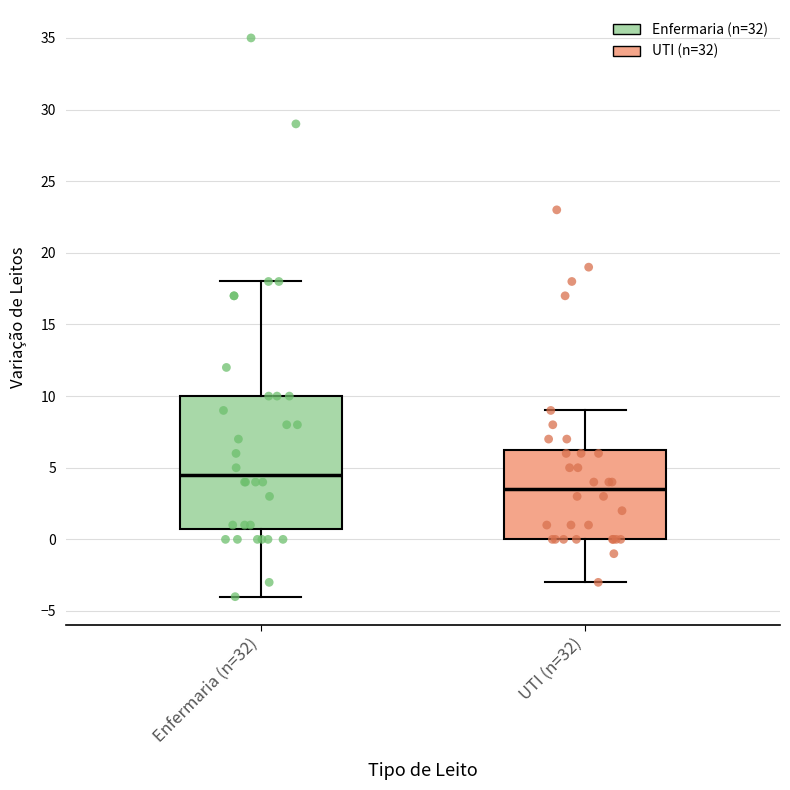

Which box has the lowest median line?

UTI (n=32)